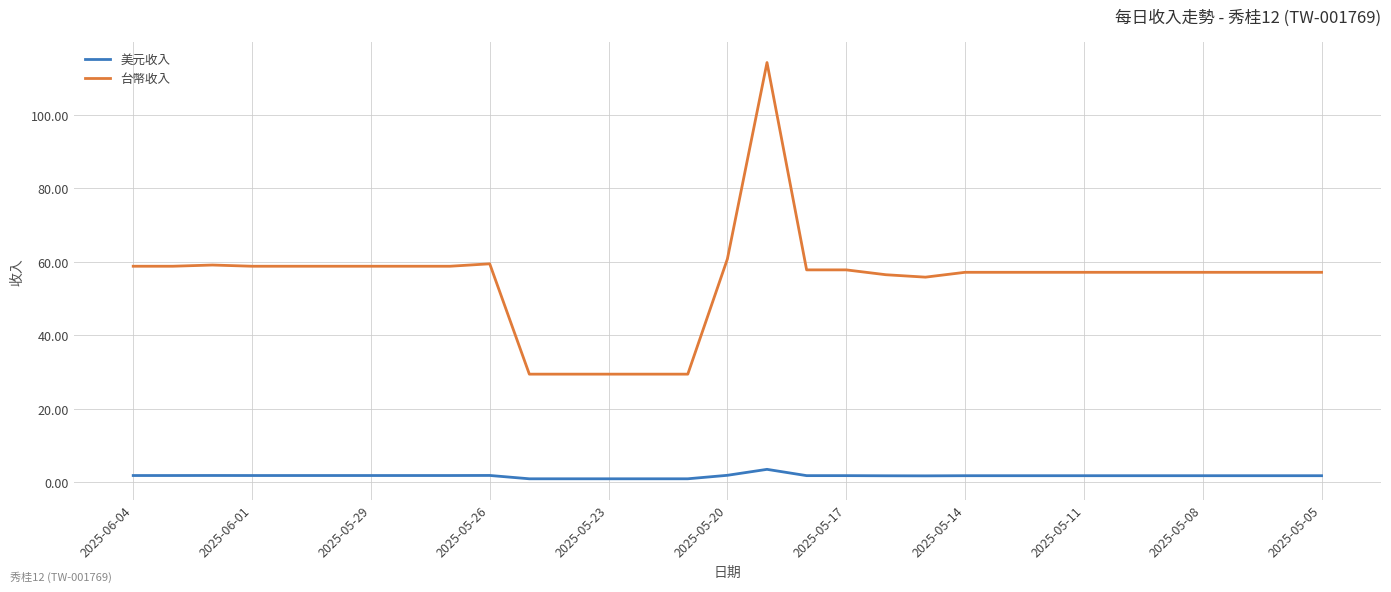

Rank the series by their maximum value, from highest to lowest.

台幣收入, 美元收入